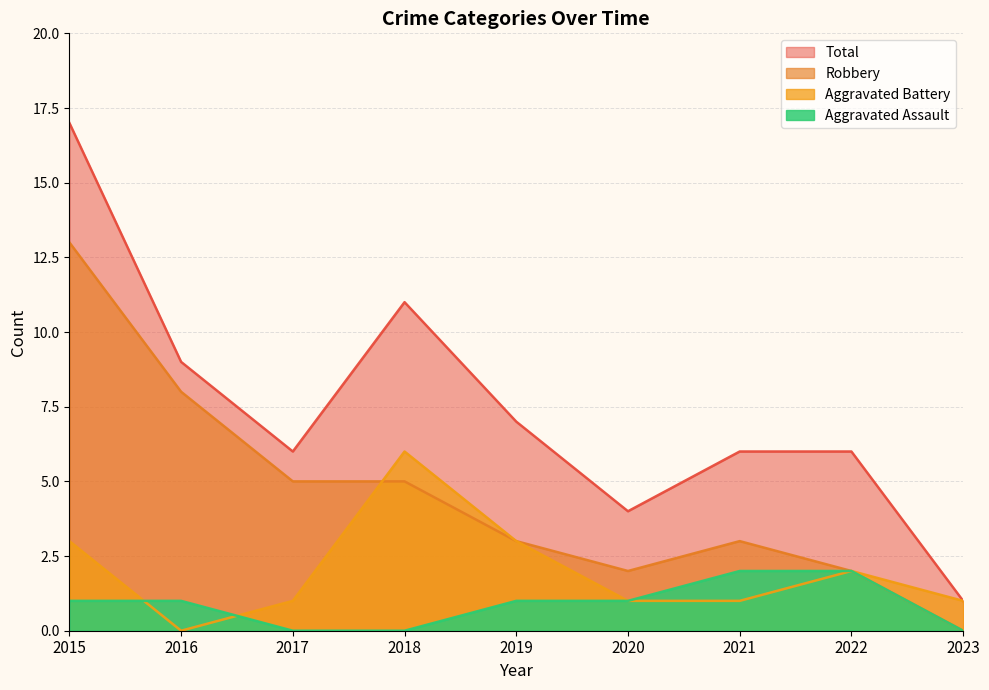

Which category has the lowest value across all series?

2017